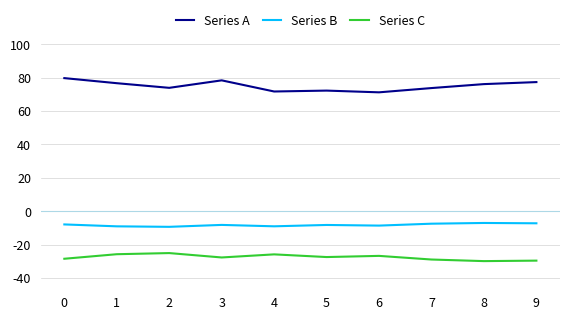

Does the chart display data point markers on the line(s)?

No